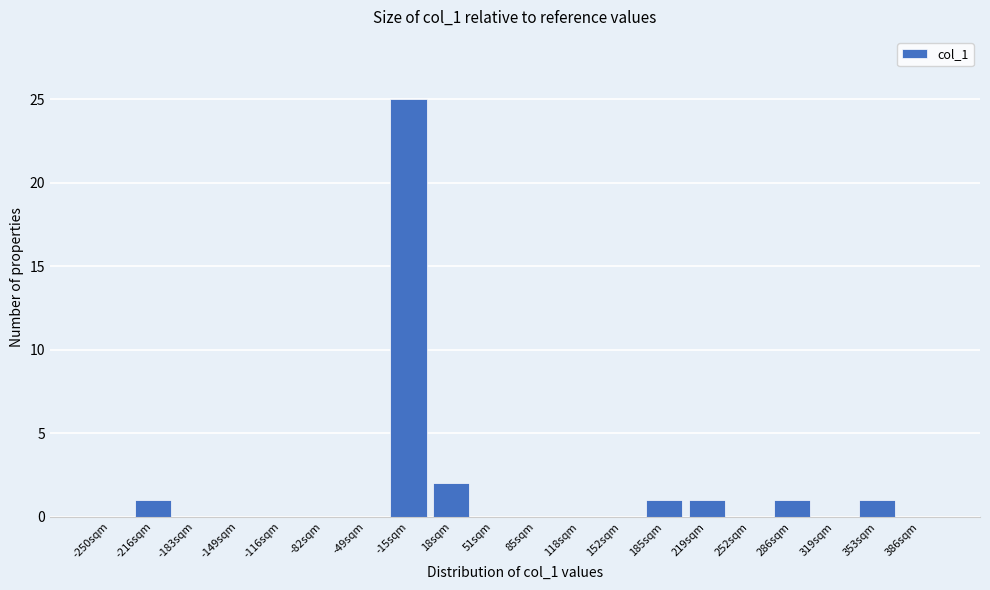

Reading left to right, transcribe all the data shown in this chart.

-250sqm=0	-216sqm=1	-183sqm=0	-149sqm=0	-116sqm=0	-82sqm=0	-49sqm=0	-15sqm=25	18sqm=2	51sqm=0	85sqm=0	118sqm=0	152sqm=0	185sqm=1	219sqm=1	252sqm=0	286sqm=1	319sqm=0	353sqm=1	386sqm=0